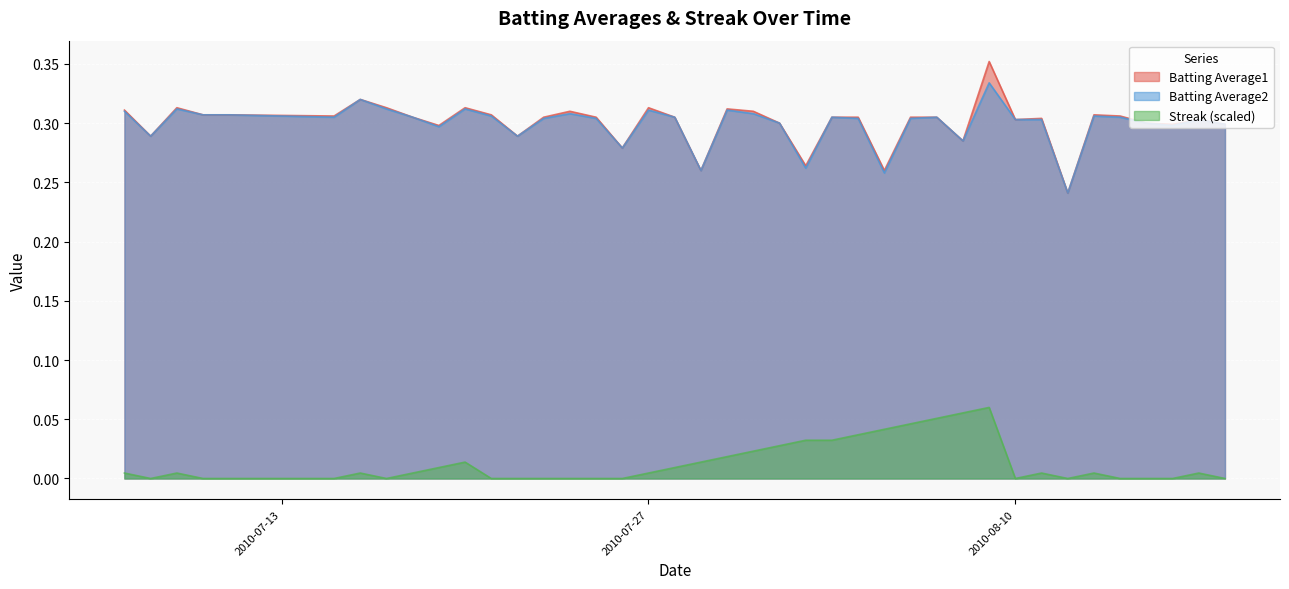

Reading left to right, transcribe all the data shown in this chart.

Batting Average1: 2010-07-07=0.3	2010-07-08=0.3	2010-07-09=0.3	2010-07-10=0.3	2010-07-11=0.3	2010-07-15=0.3	2010-07-16=0.3	2010-07-17=0.3	2010-07-18=0.3	2010-07-19=0.3	2010-07-20=0.3	2010-07-21=0.3	2010-07-22=0.3	2010-07-23=0.3	2010-07-24=0.3	2010-07-25=0.3	2010-07-26=0.3	2010-07-27=0.3	2010-07-28=0.3	2010-07-29=0.3	2010-07-30=0.3	2010-07-31=0.3	2010-08-01=0.3	2010-08-02=0.3	2010-08-03=0.3	2010-08-04=0.3	2010-08-05=0.3	2010-08-06=0.3	2010-08-07=0.3	2010-08-08=0.3	2010-08-09=0.4	2010-08-10=0.3	2010-08-11=0.3	2010-08-12=0.2	2010-08-13=0.3	2010-08-14=0.3	2010-08-15=0.3	2010-08-16=0.3	2010-08-17=0.3	2010-08-18=0.3
Batting Average2: 2010-07-07=0.3	2010-07-08=0.3	2010-07-09=0.3	2010-07-10=0.3	2010-07-11=0.3	2010-07-15=0.3	2010-07-16=0.3	2010-07-17=0.3	2010-07-18=0.3	2010-07-19=0.3	2010-07-20=0.3	2010-07-21=0.3	2010-07-22=0.3	2010-07-23=0.3	2010-07-24=0.3	2010-07-25=0.3	2010-07-26=0.3	2010-07-27=0.3	2010-07-28=0.3	2010-07-29=0.3	2010-07-30=0.3	2010-07-31=0.3	2010-08-01=0.3	2010-08-02=0.3	2010-08-03=0.3	2010-08-04=0.3	2010-08-05=0.3	2010-08-06=0.3	2010-08-07=0.3	2010-08-08=0.3	2010-08-09=0.3	2010-08-10=0.3	2010-08-11=0.3	2010-08-12=0.2	2010-08-13=0.3	2010-08-14=0.3	2010-08-15=0.3	2010-08-16=0.3	2010-08-17=0.3	2010-08-18=0.3
Streak: 2010-07-07=0.0	2010-07-08=0.0	2010-07-09=0.0	2010-07-10=0.0	2010-07-11=0.0	2010-07-15=0.0	2010-07-16=0.0	2010-07-17=0.0	2010-07-18=0.0	2010-07-19=0.0	2010-07-20=0.0	2010-07-21=0.0	2010-07-22=0.0	2010-07-23=0.0	2010-07-24=0.0	2010-07-25=0.0	2010-07-26=0.0	2010-07-27=0.0	2010-07-28=0.0	2010-07-29=0.0	2010-07-30=0.0	2010-07-31=0.0	2010-08-01=0.0	2010-08-02=0.0	2010-08-03=0.0	2010-08-04=0.0	2010-08-05=0.0	2010-08-06=0.0	2010-08-07=0.1	2010-08-08=0.1	2010-08-09=0.1	2010-08-10=0.0	2010-08-11=0.0	2010-08-12=0.0	2010-08-13=0.0	2010-08-14=0.0	2010-08-15=0.0	2010-08-16=0.0	2010-08-17=0.0	2010-08-18=0.0